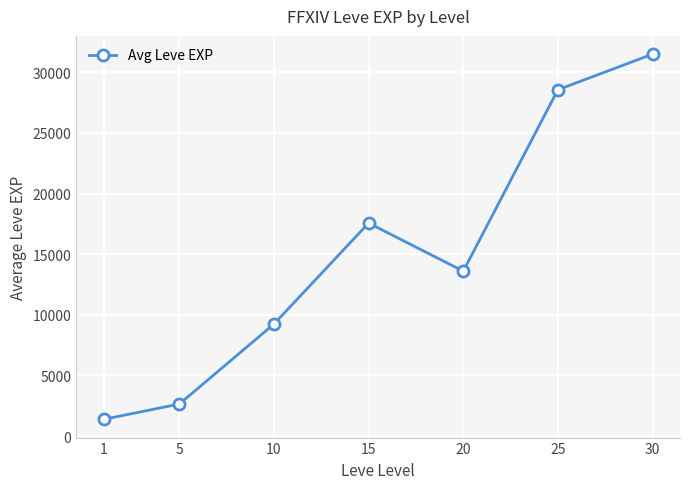

At which label does the data first exceed 13598?

15